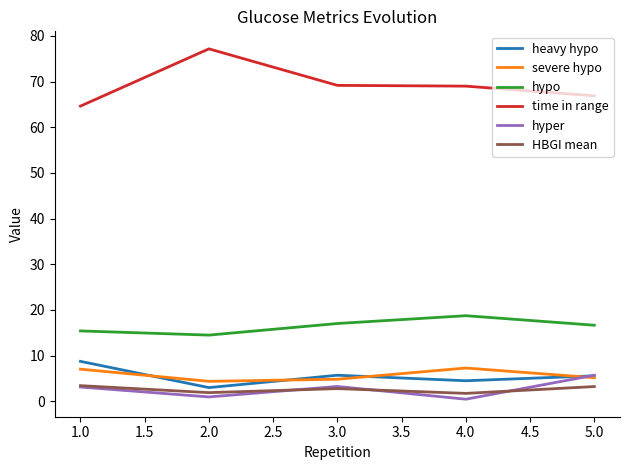

At which category does HBGI mean reach its first local peak?

3.0